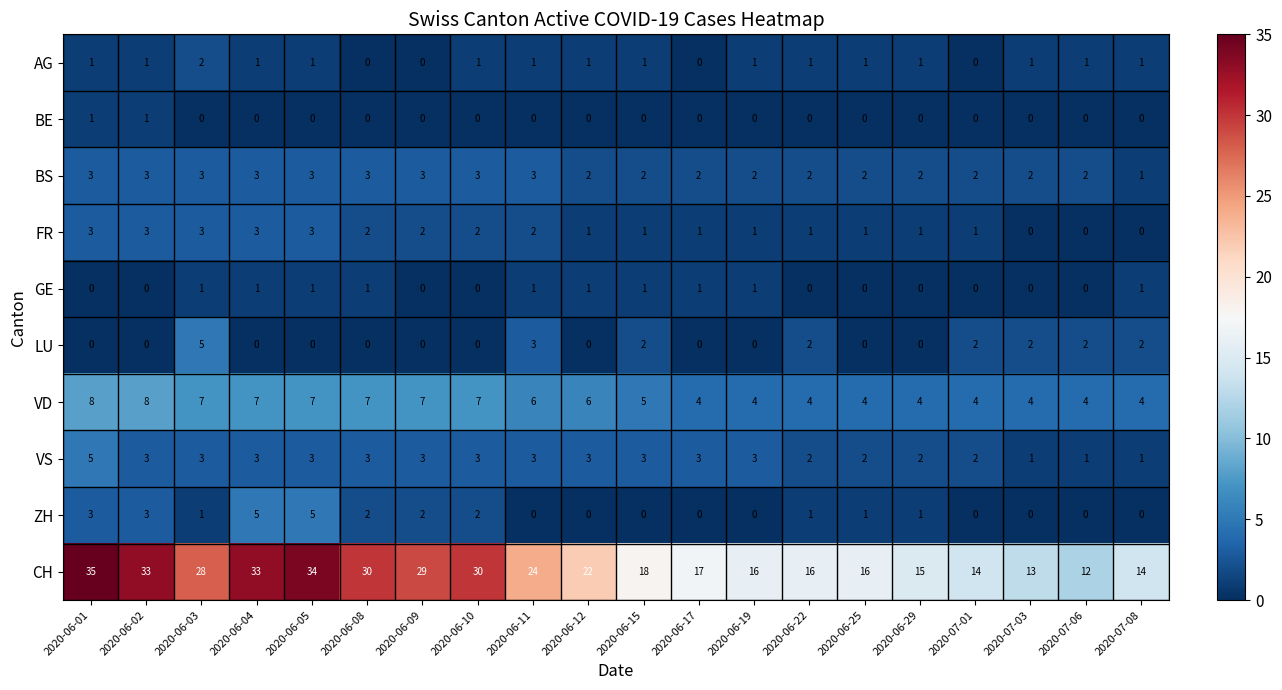

What is the maximum value shown in the chart?

35